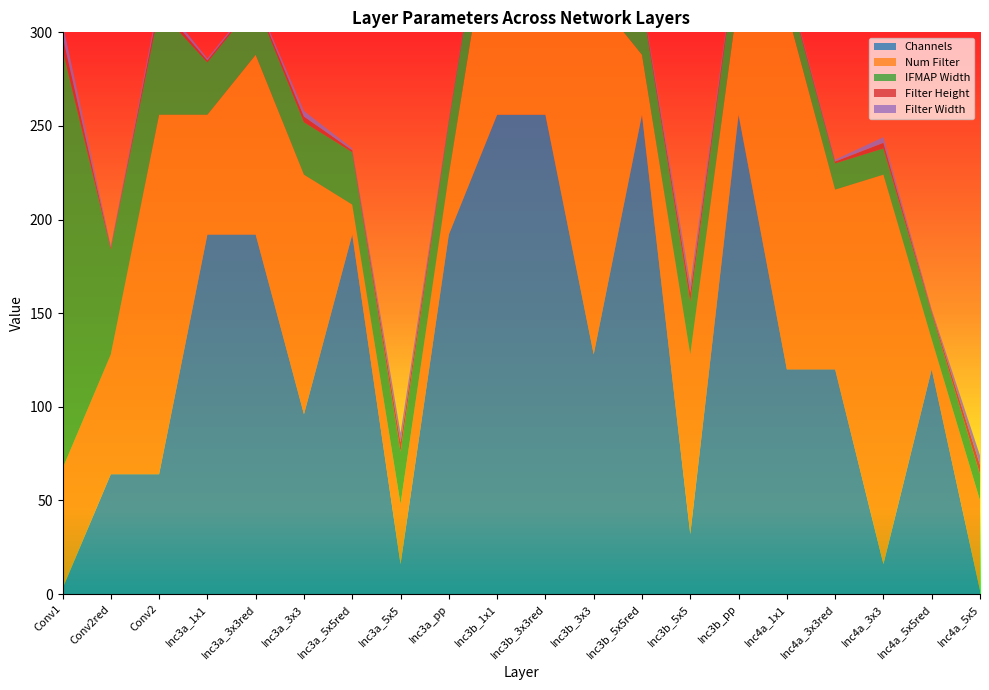

Reading right to left, transcribe all the data shown in this chart.

Channels: Inc4a_5x5=2	Inc4a_5x5red=120	Inc4a_3x3=16	Inc4a_3x3red=120	Inc4a_1x1=120	Inc3b_pp=256	Inc3b_5x5=32	Inc3b_5x5red=256	Inc3b_3x3=128	Inc3b_3x3red=256	Inc3b_1x1=256	Inc3a_pp=192	Inc3a_5x5=16	Inc3a_5x5red=192	Inc3a_3x3=96	Inc3a_3x3red=192	Inc3a_1x1=192	Conv2=64	Conv2red=64	Conv1=3
Num Filter: Inc4a_5x5=48	Inc4a_5x5red=16	Inc4a_3x3=208	Inc4a_3x3red=96	Inc4a_1x1=192	Inc3b_pp=64	Inc3b_5x5=96	Inc3b_5x5red=32	Inc3b_3x3=192	Inc3b_3x3red=128	Inc3b_1x1=128	Inc3a_pp=32	Inc3a_5x5=32	Inc3a_5x5red=16	Inc3a_3x3=128	Inc3a_3x3red=96	Inc3a_1x1=64	Conv2=192	Conv2red=64	Conv1=64
IFMAP Width: Inc4a_5x5=14	Inc4a_5x5red=14	Inc4a_3x3=14	Inc4a_3x3red=14	Inc4a_1x1=14	Inc3b_pp=28	Inc3b_5x5=28	Inc3b_5x5red=28	Inc3b_3x3=28	Inc3b_3x3red=28	Inc3b_1x1=28	Inc3a_pp=28	Inc3a_5x5=28	Inc3a_5x5red=28	Inc3a_3x3=28	Inc3a_3x3red=28	Inc3a_1x1=28	Conv2=56	Conv2red=56	Conv1=224
Filter Height: Inc4a_5x5=5	Inc4a_5x5red=1	Inc4a_3x3=3	Inc4a_3x3red=1	Inc4a_1x1=1	Inc3b_pp=1	Inc3b_5x5=5	Inc3b_5x5red=1	Inc3b_3x3=3	Inc3b_3x3red=1	Inc3b_1x1=1	Inc3a_pp=1	Inc3a_5x5=5	Inc3a_5x5red=1	Inc3a_3x3=3	Inc3a_3x3red=1	Inc3a_1x1=1	Conv2=3	Conv2red=1	Conv1=7
Filter Width: Inc4a_5x5=5	Inc4a_5x5red=1	Inc4a_3x3=3	Inc4a_3x3red=1	Inc4a_1x1=1	Inc3b_pp=1	Inc3b_5x5=5	Inc3b_5x5red=1	Inc3b_3x3=3	Inc3b_3x3red=1	Inc3b_1x1=1	Inc3a_pp=1	Inc3a_5x5=5	Inc3a_5x5red=1	Inc3a_3x3=3	Inc3a_3x3red=1	Inc3a_1x1=1	Conv2=3	Conv2red=1	Conv1=7